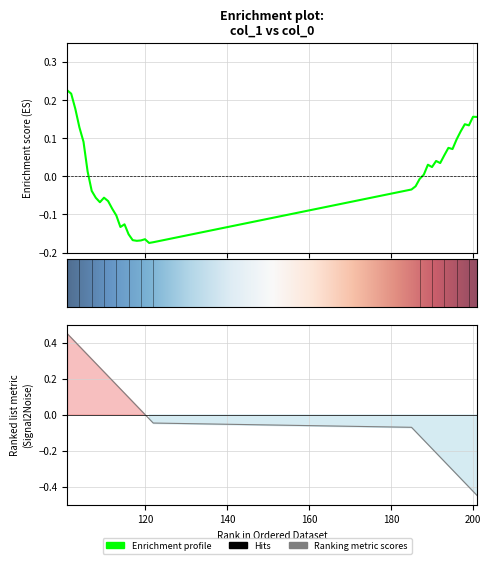

Reading right to left, what are all the values shown in this chart?

0.2	0.2	0.1	0.1	0.1	0.1	0.1	0.1	0.1	0.0	0.0	0.0	0.0	0.0	-0.0	-0.0	-0.0	-0.2	-0.2	-0.2	-0.2	-0.2	-0.2	-0.2	-0.1	-0.1	-0.1	-0.1	-0.1	-0.1	-0.1	-0.1	-0.0	0.0	0.1	0.1	0.2	0.2	0.2